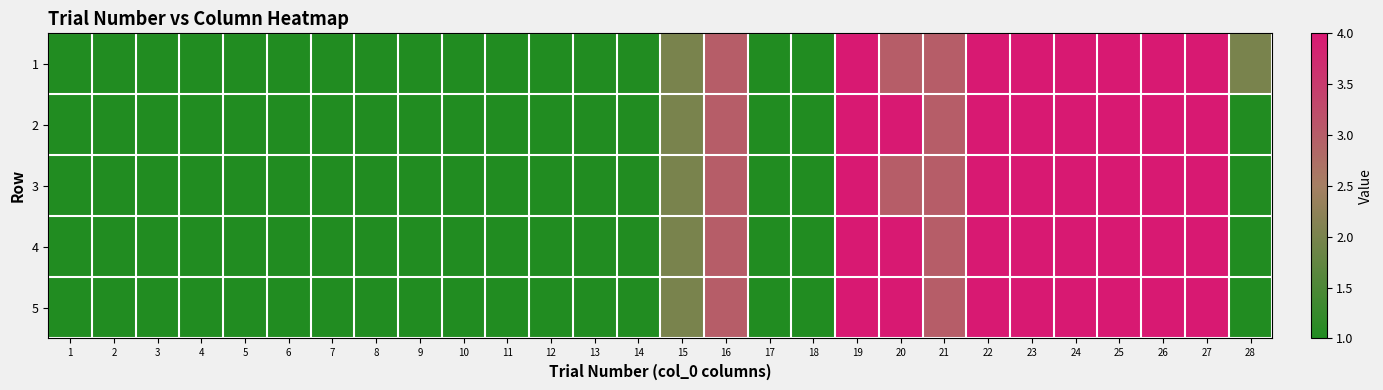

Which series has the widest spread of values?

1